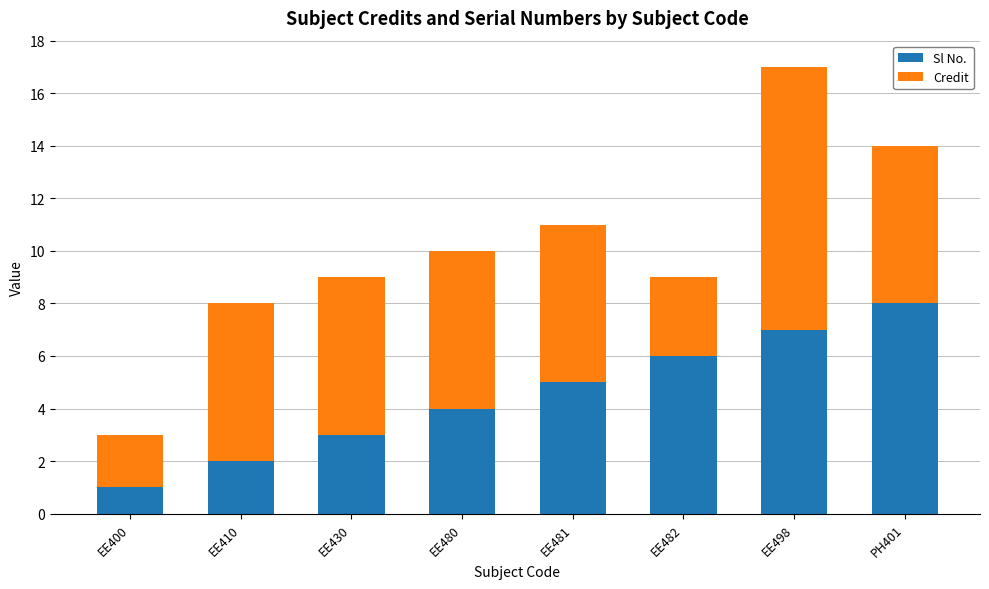

At which category is the sum across all series the highest?

EE498